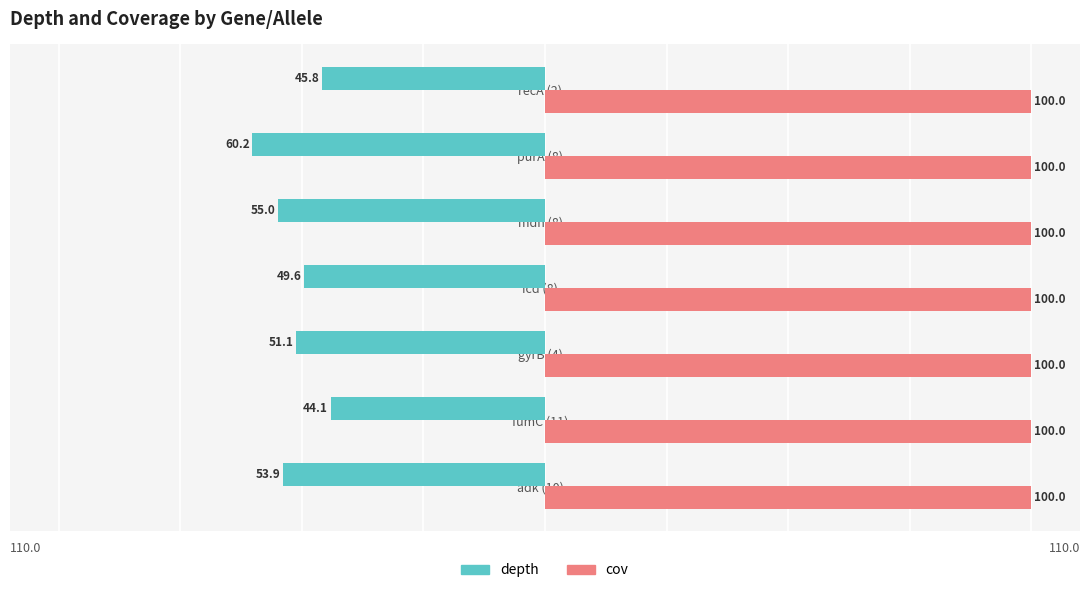

Which series has the largest total across all categories?

cov